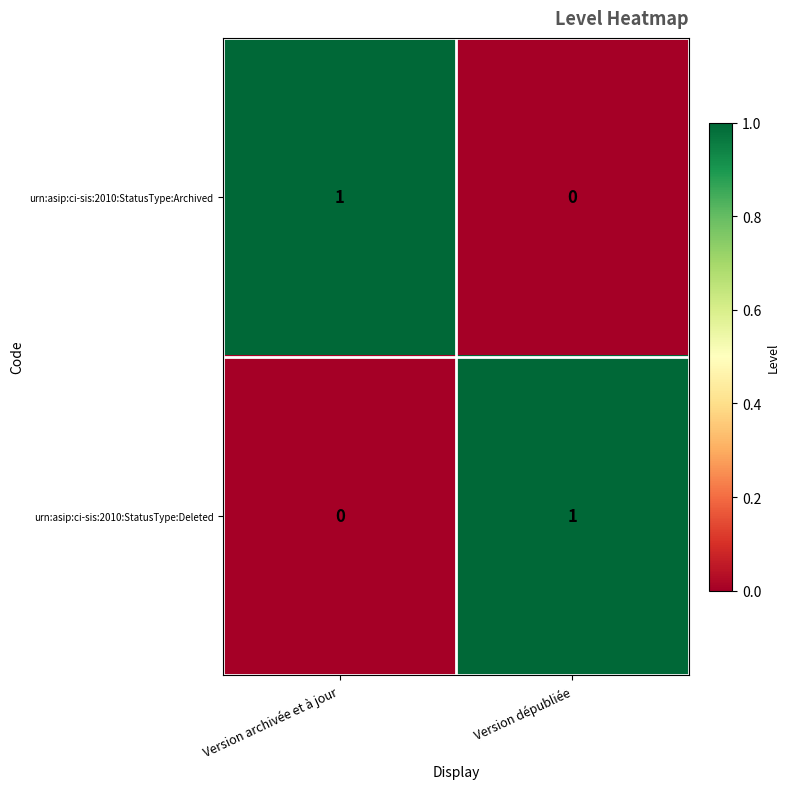

What is the total value across all series at Version archivée et à jour?

1